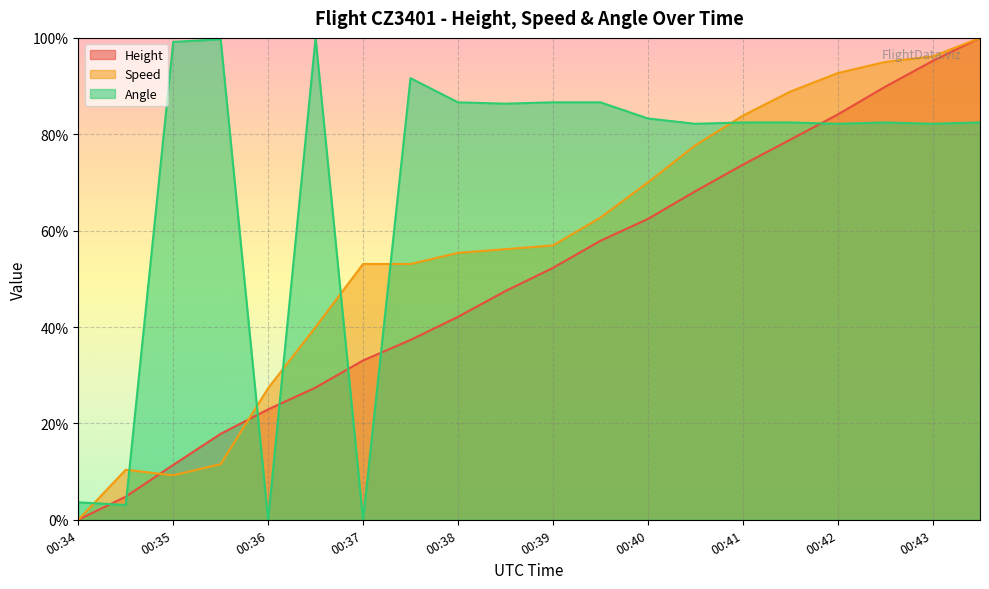

Is it true that Height equals 11.4 at 00:35?

True